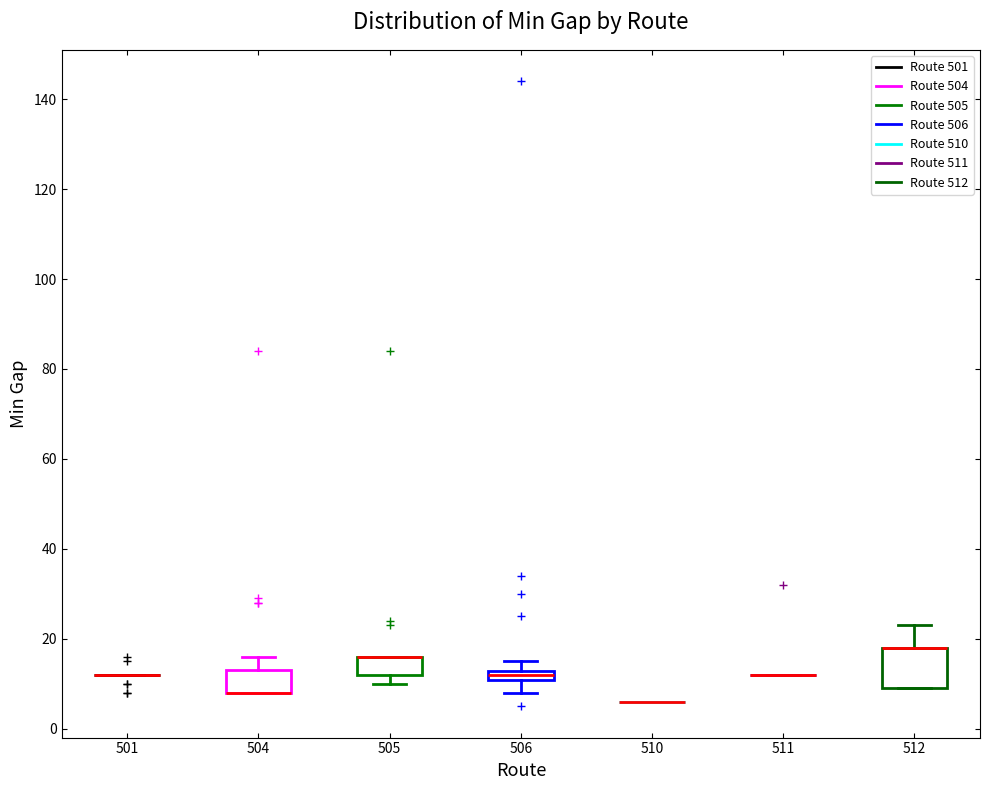

Which box is the tallest, from its lower edge to its upper edge?

512